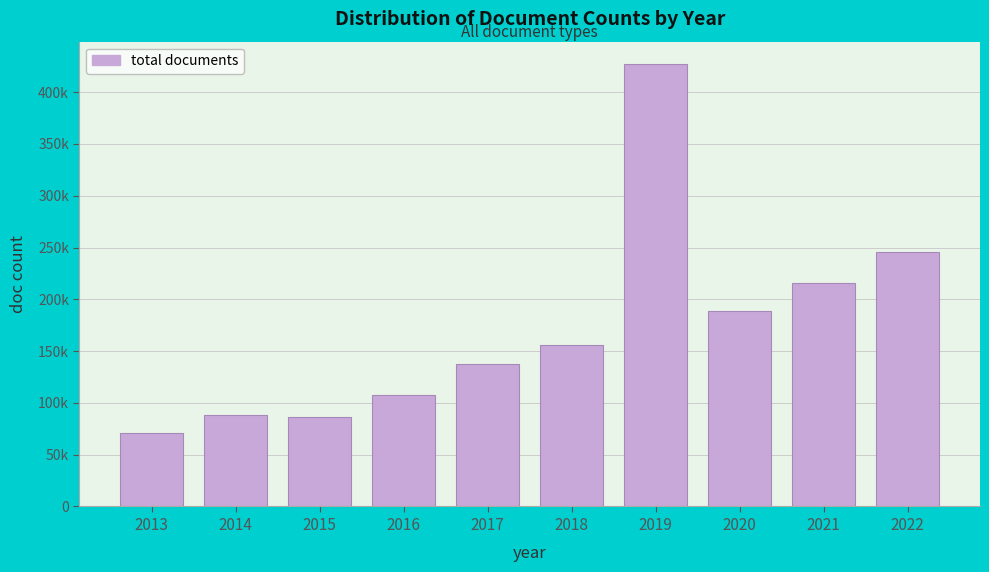

Are the bars horizontal?

No